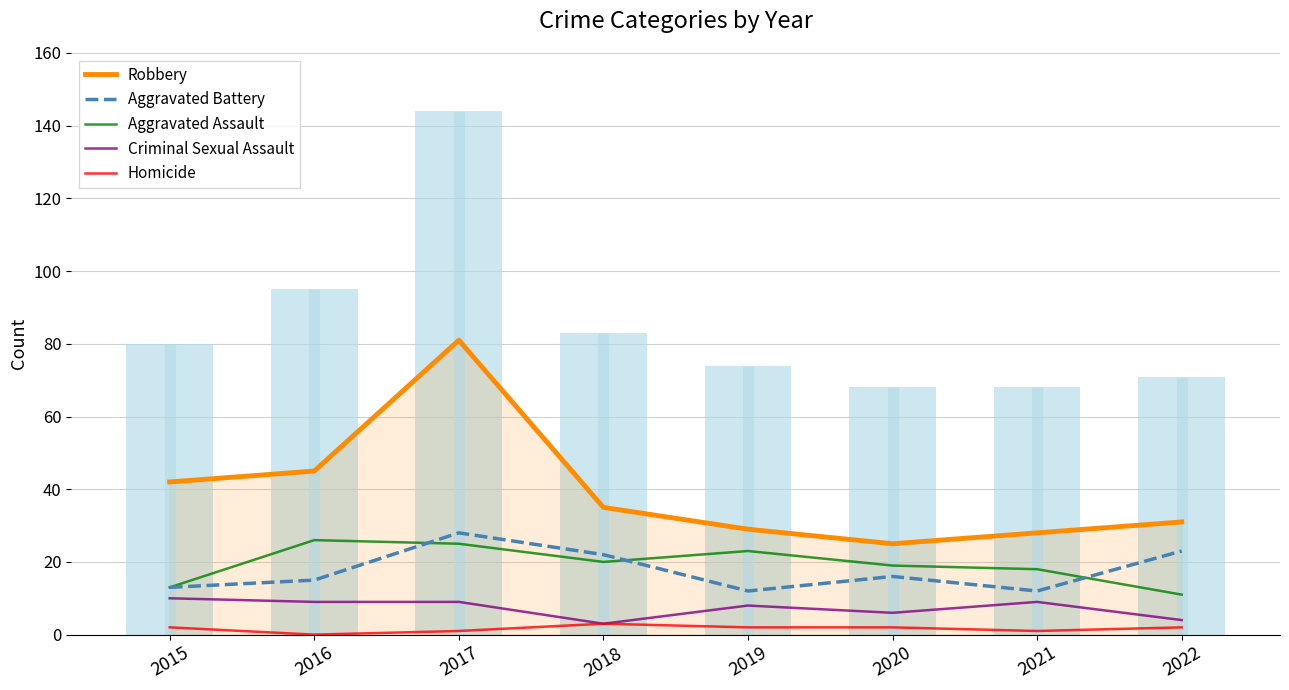

What is the value of the Aggravated Battery bar at the 6th from the left?

16